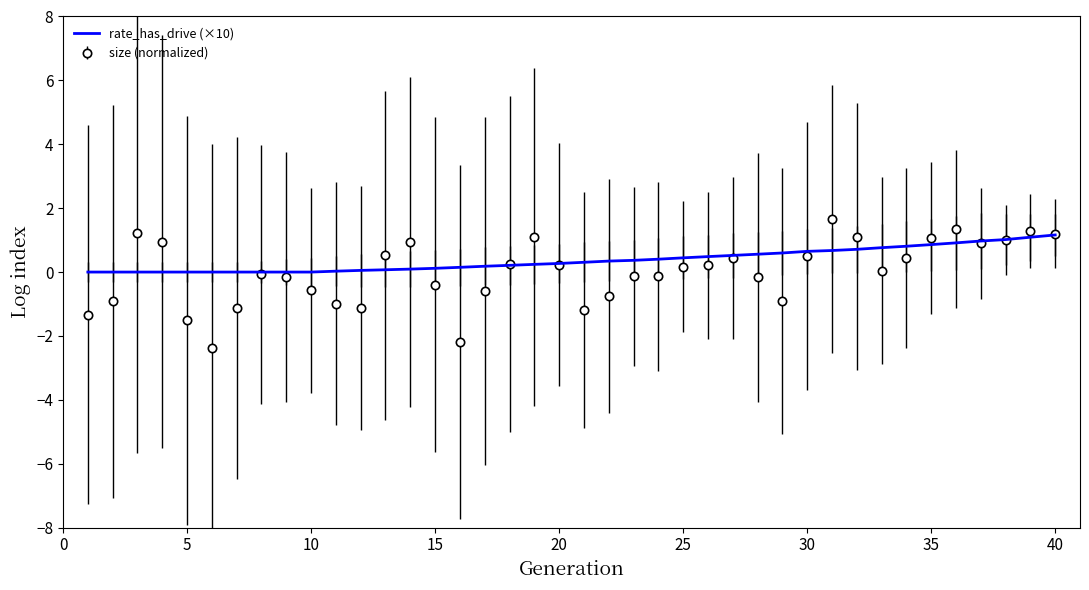

Which series has the widest spread of values?

size (normalized)